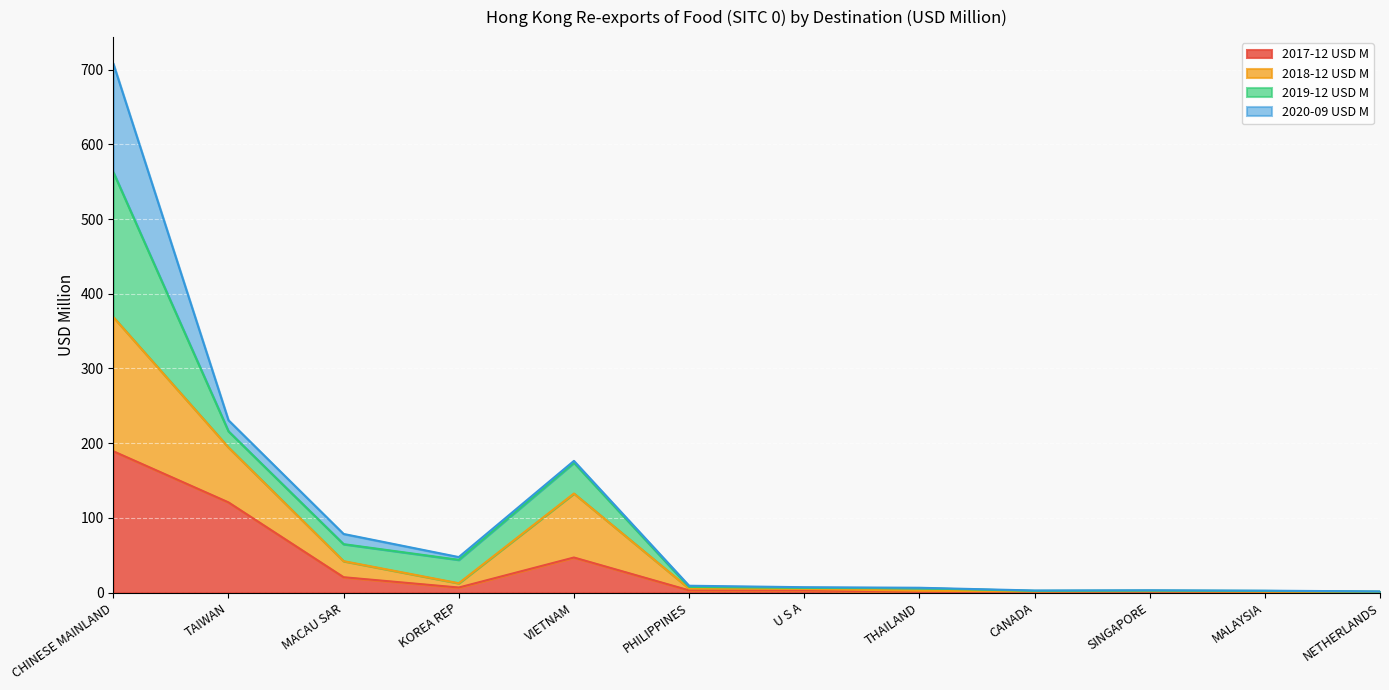

True or false: 2017-12 USD M and 2018-12 USD M intersect in this chart.

False